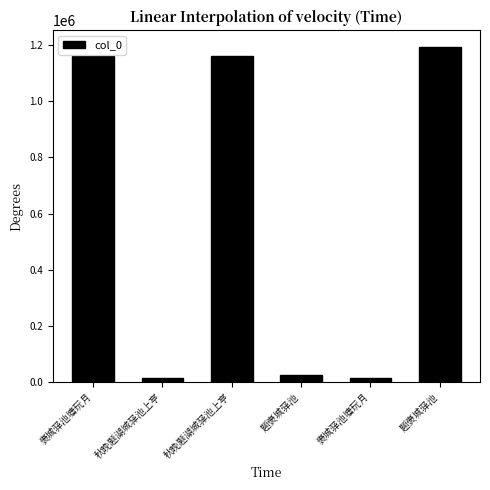

Does the chart contain any negative values?

No